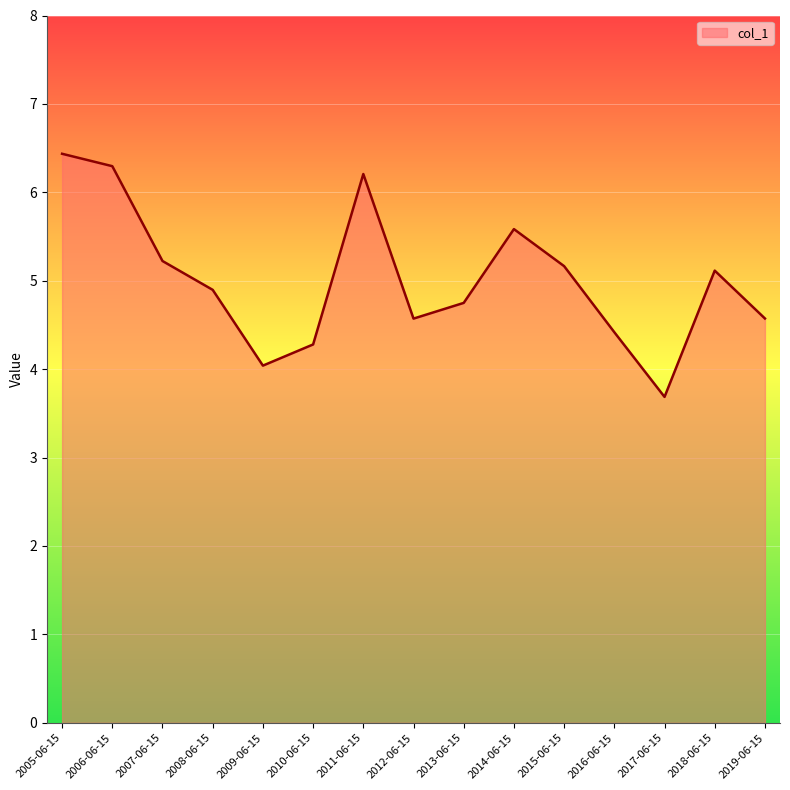

What position from the left is 2013-06-15?

9